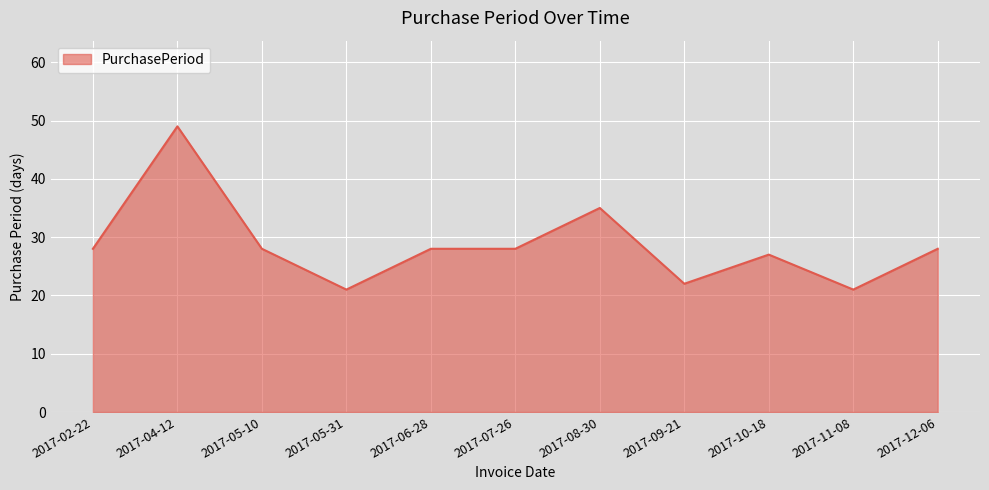

Read the value at 2017-11-08, to the nearest 5.

20